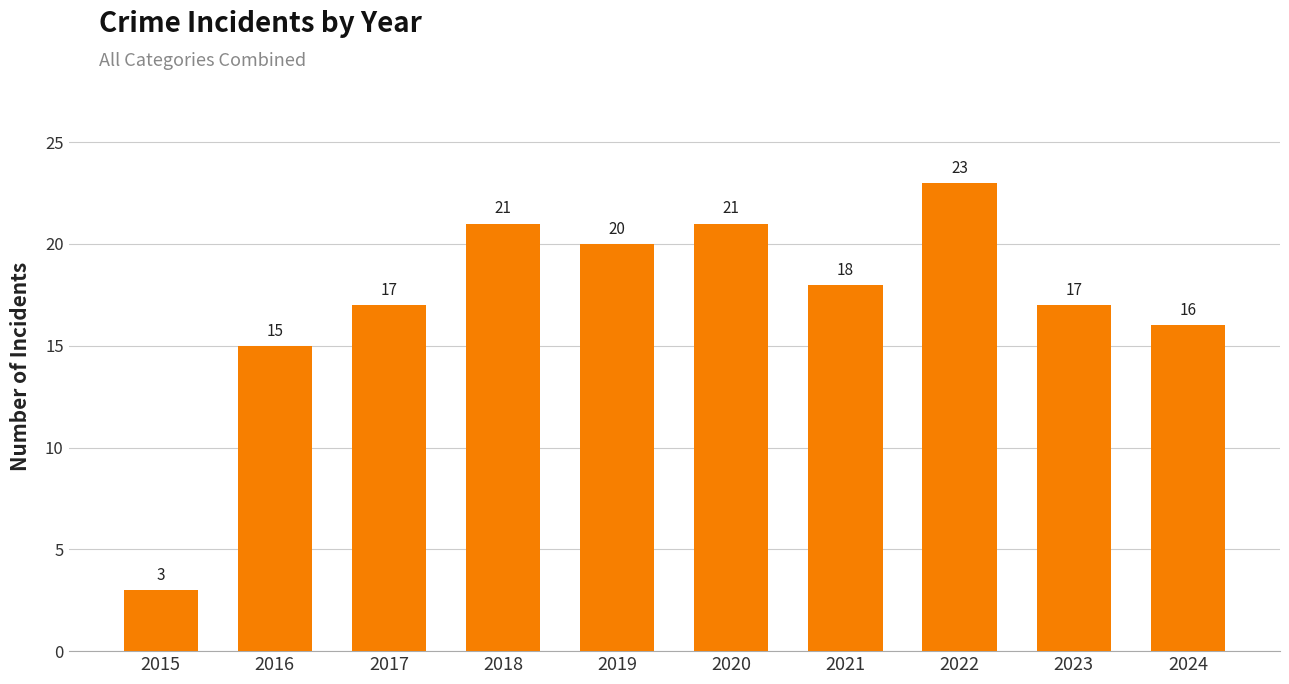

Which label corresponds to the smallest value in the chart?

2015